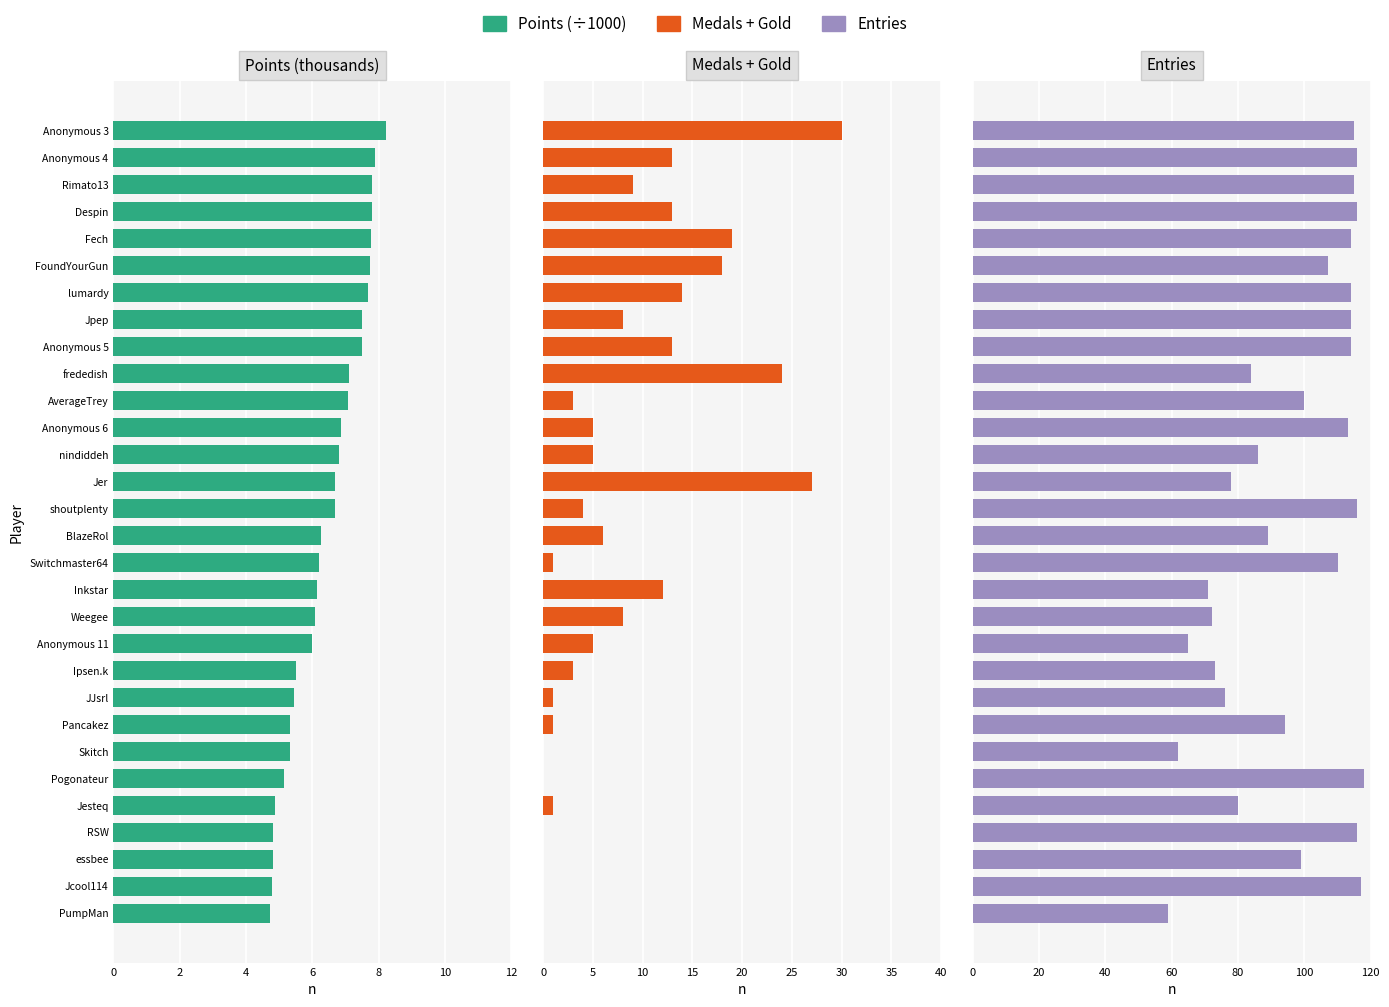

What is the difference between the maximum and minimum values in the Points (thousands) series?

3.5